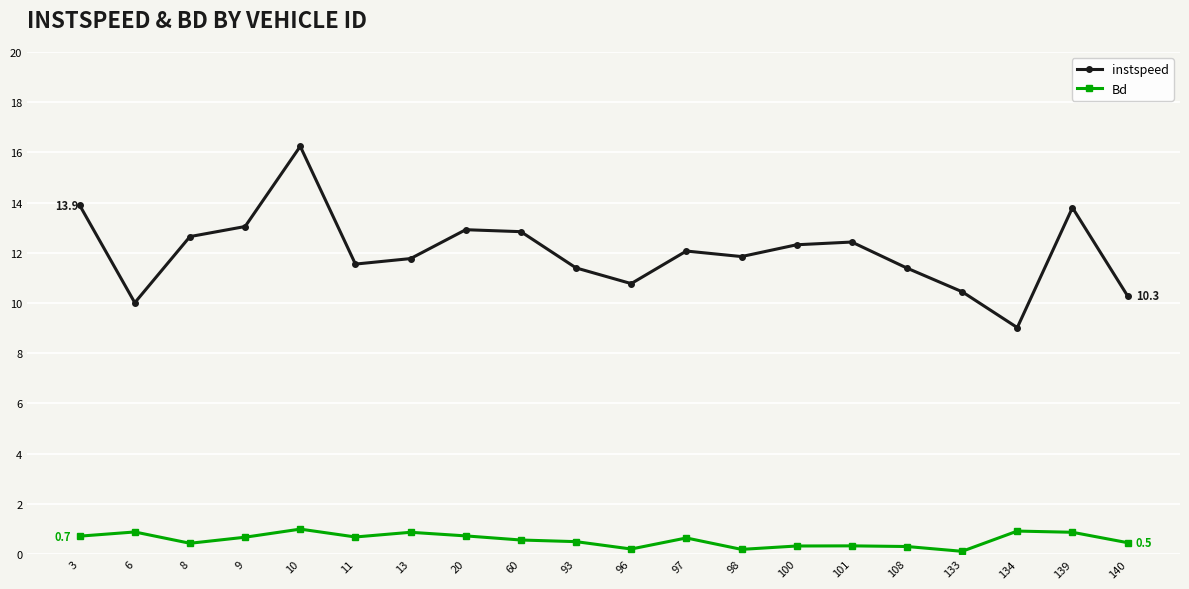

The instspeed series shows 10.4 at 133. True or false?

True